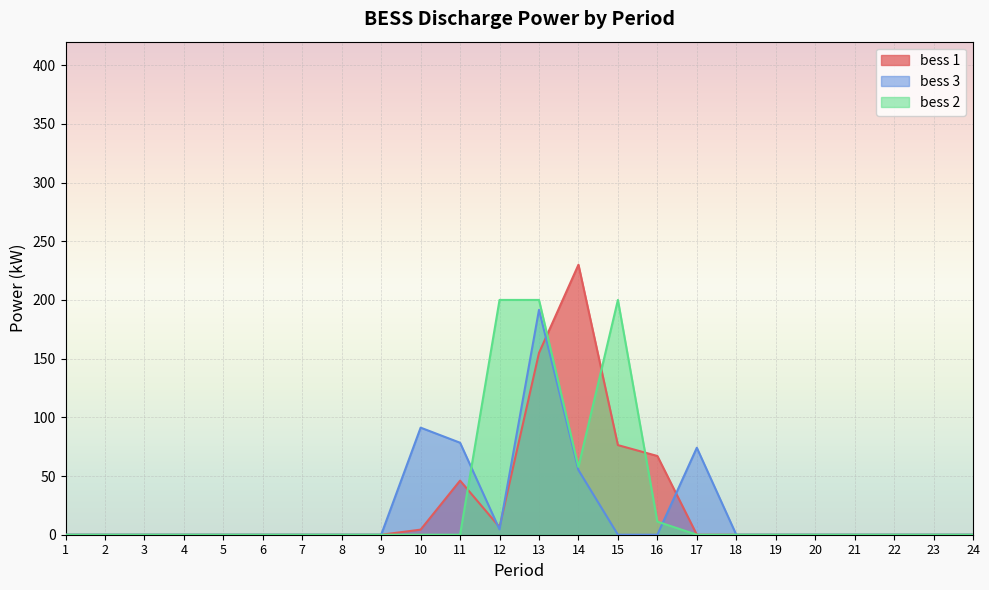

True or false: bess 1 has more than 1 points higher than both neighbors.

True